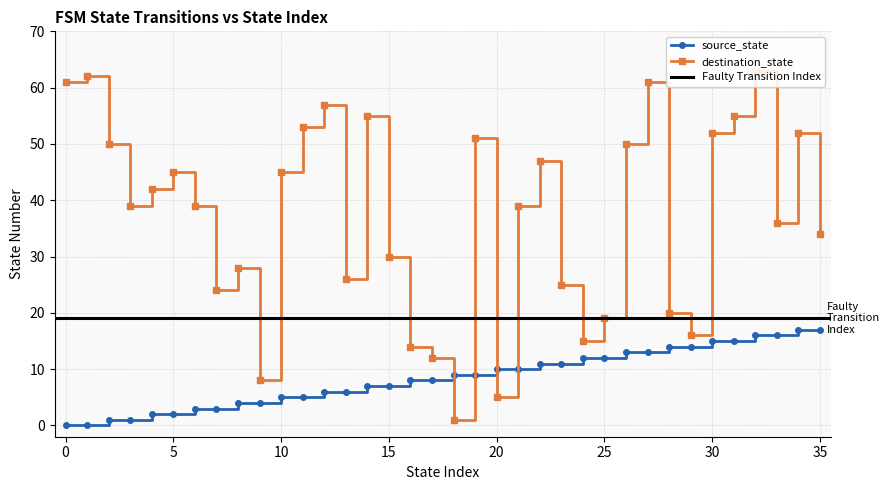

Does the chart have visible grid lines?

Yes